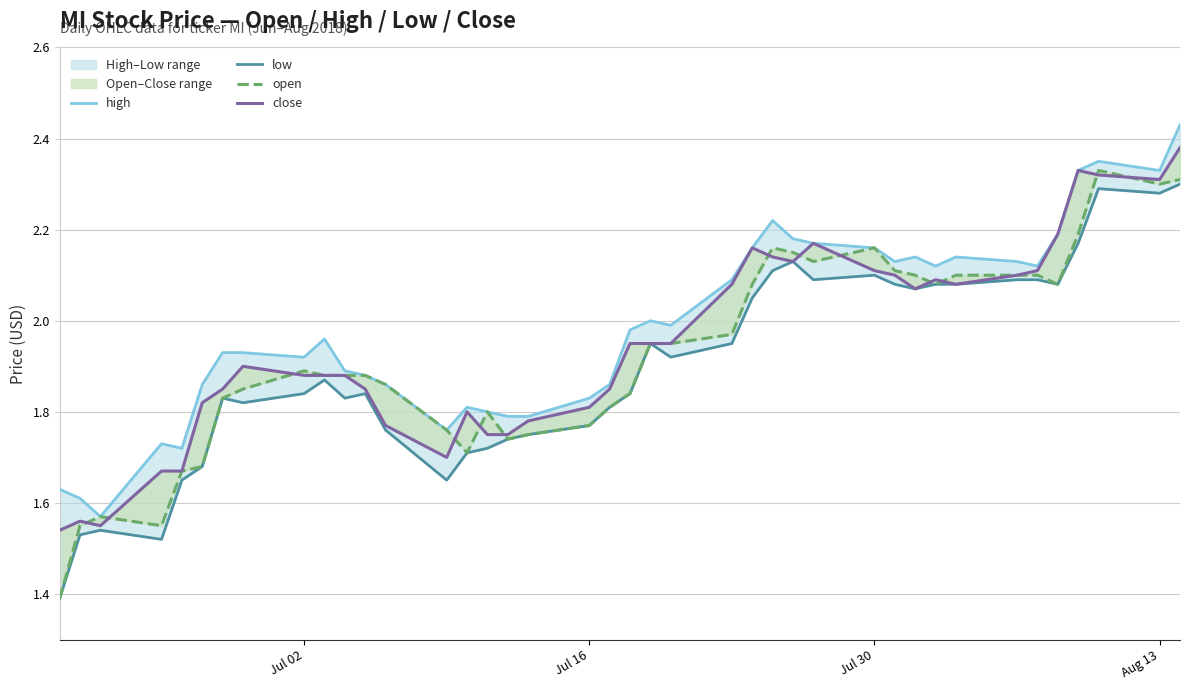

What is the difference between the second highest and second lowest values in the high series?

0.7